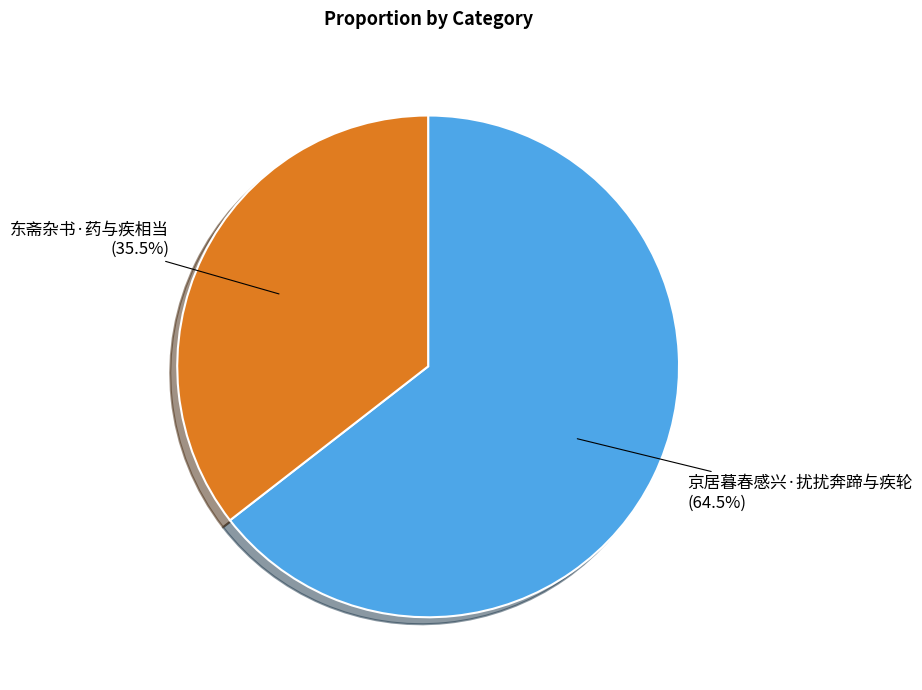

Which slice represents more than half of the pie?

京居暮春感兴·扰扰奔蹄与疾轮